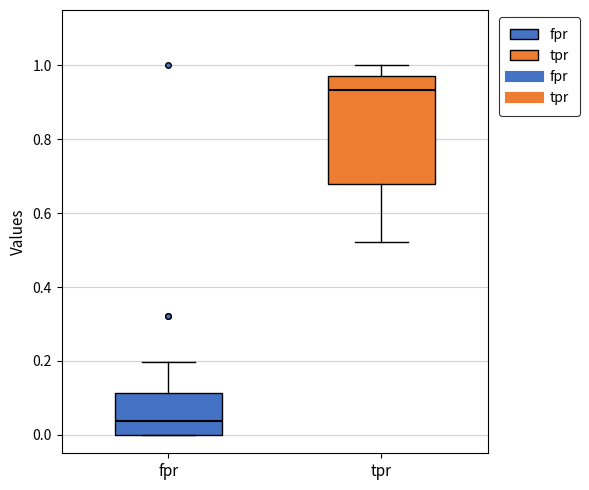

Where does the median line of the box for tpr sit on the y-axis? The values are not printed on the chart, so give them approximately, as read against the axis.

0.94